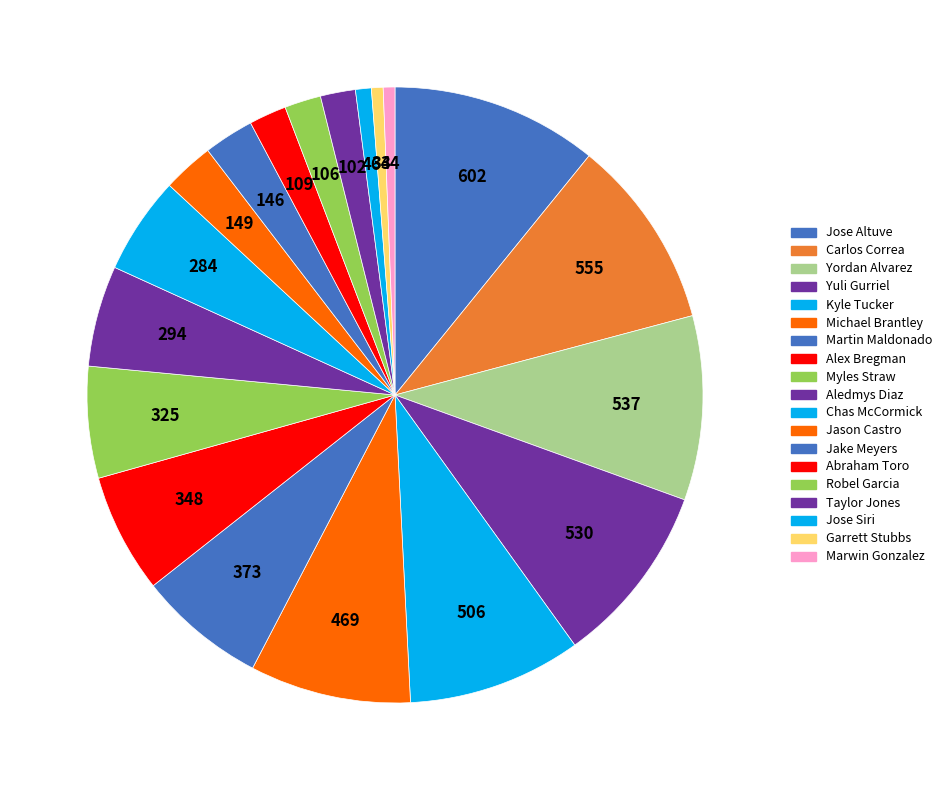

The Jose Siri slice represents 1% of the pie. True or false?

True